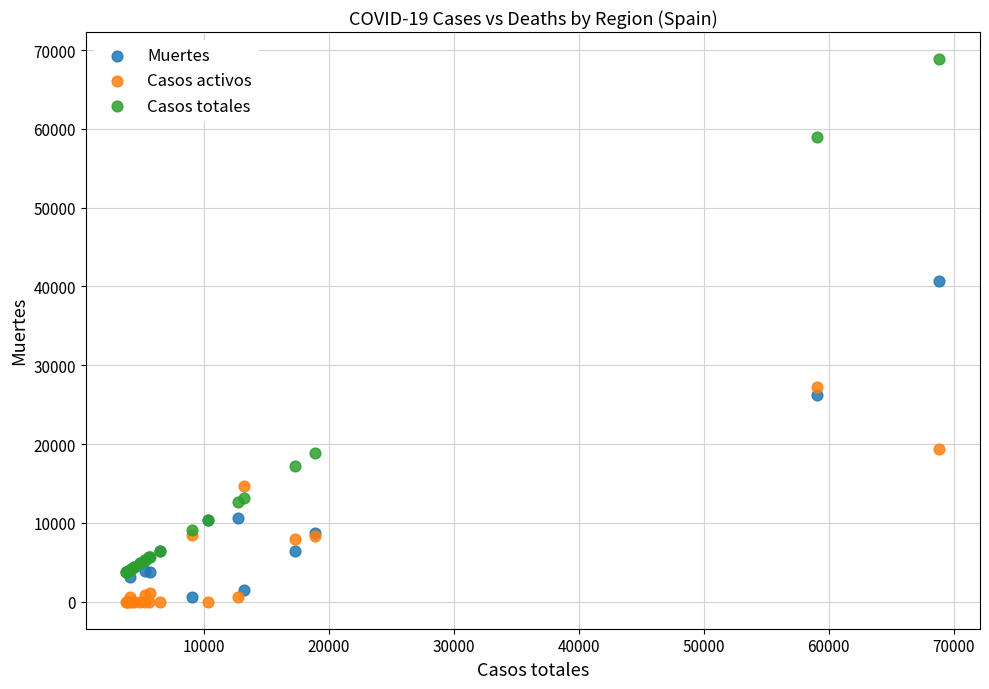

What are all the series names shown in the legend?

Muertes, Casos activos, Casos totales